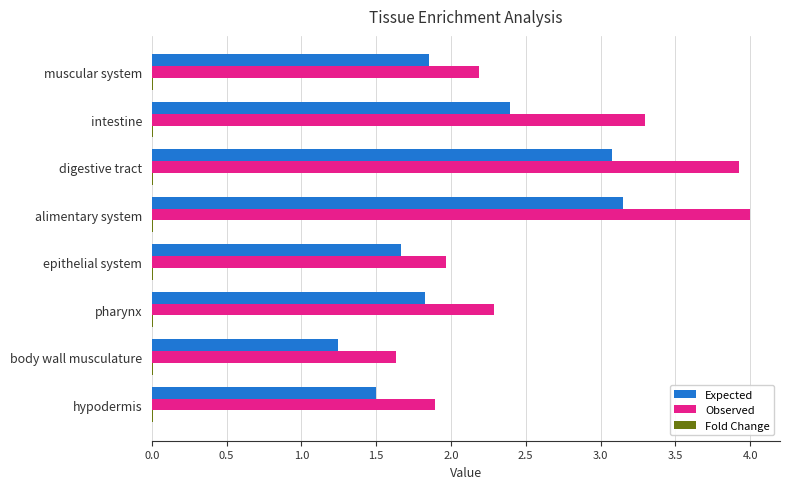

Which series has the largest total across all categories?

Observed